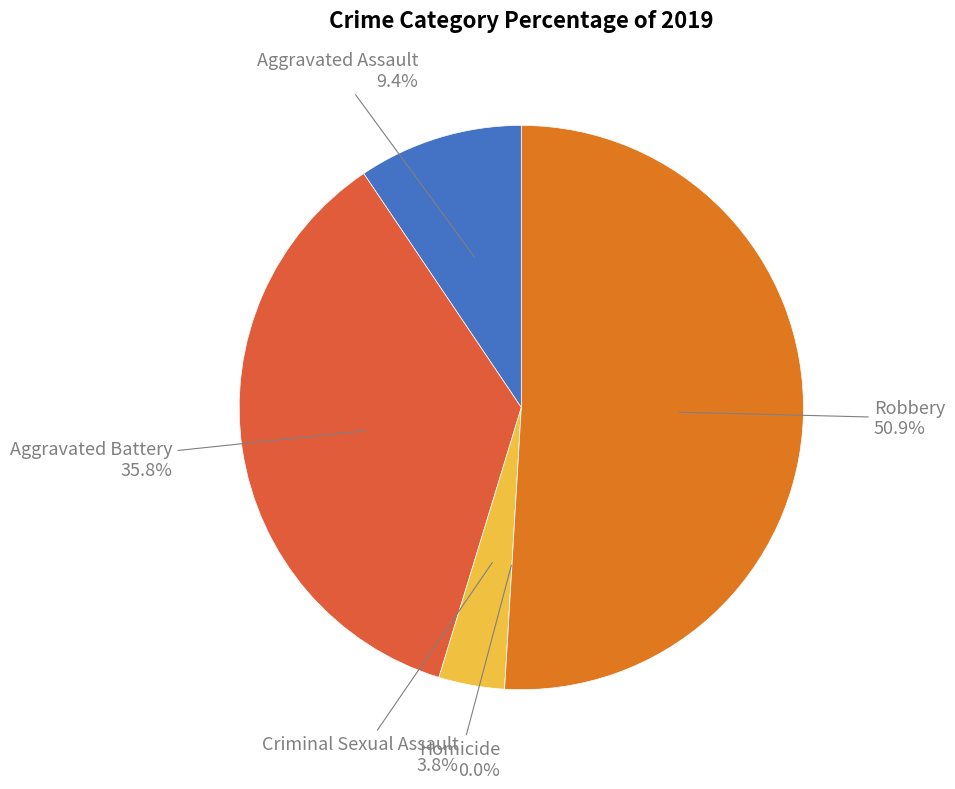

Is the sum of Homicide and Criminal Sexual Assault greater than half?

No